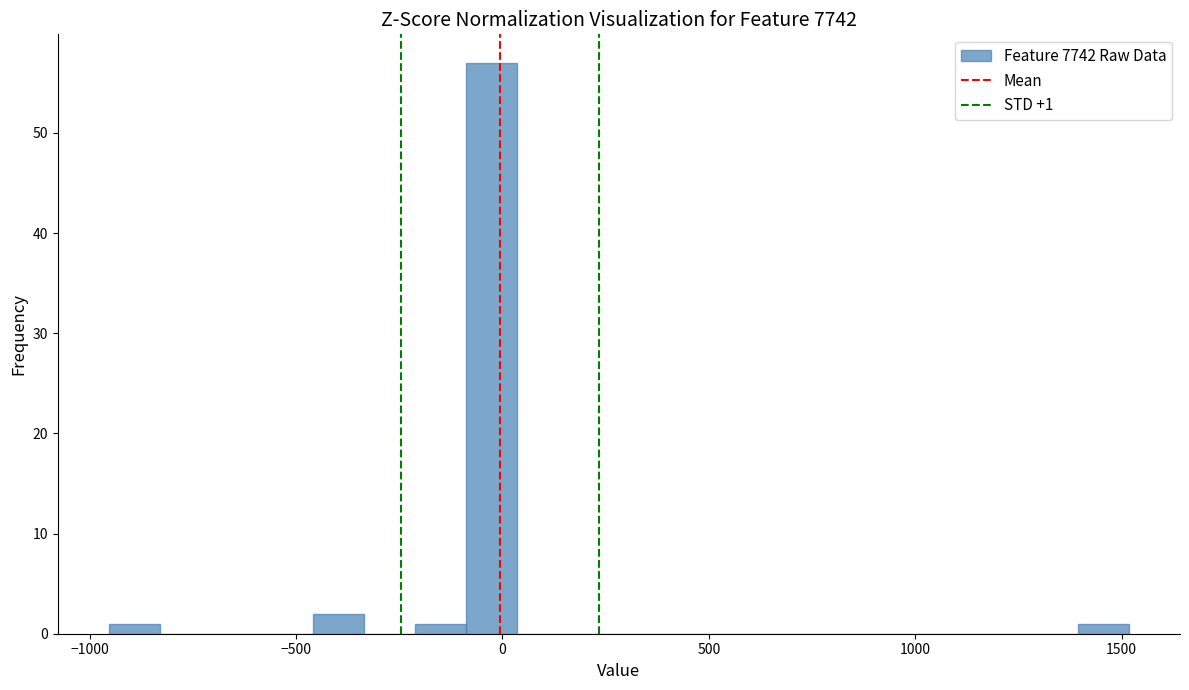

Read against the x-axis, roughly where is the centre of the tallest bar?

-50